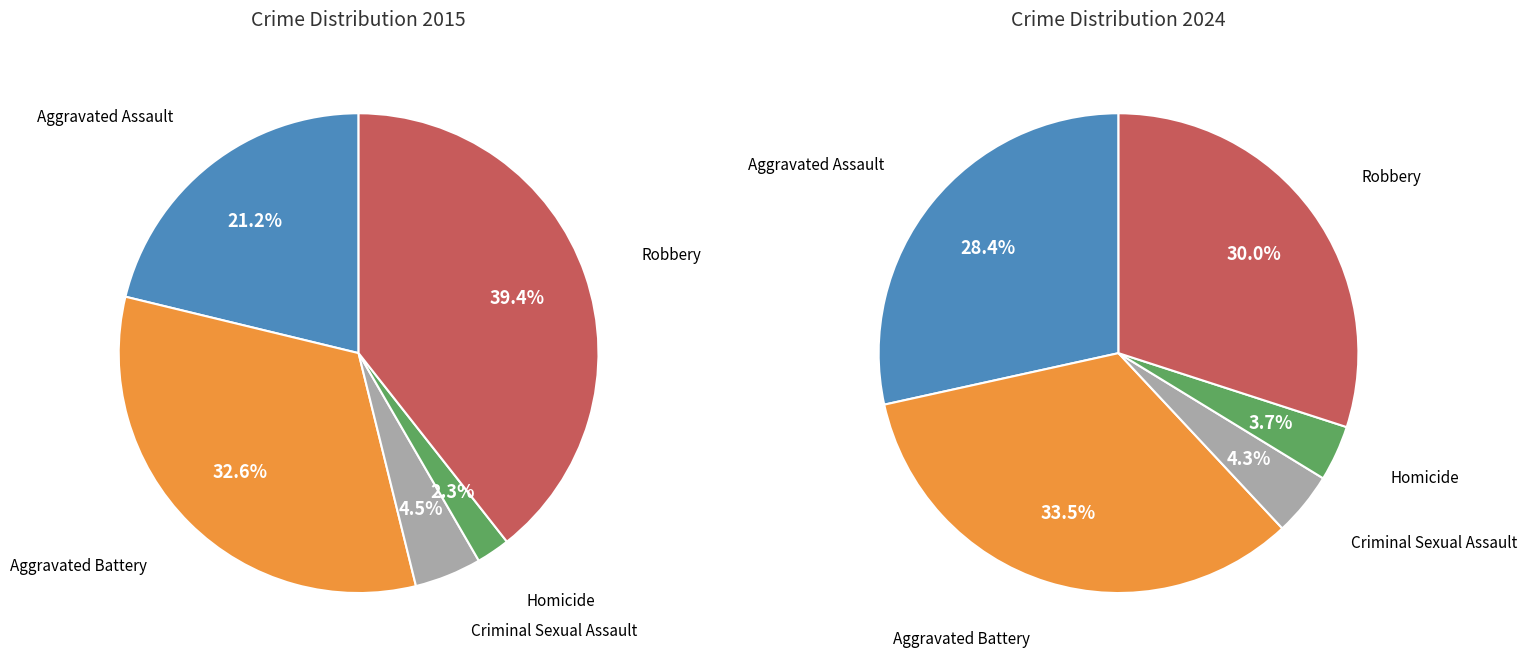

How many segments does this pie chart have?

5